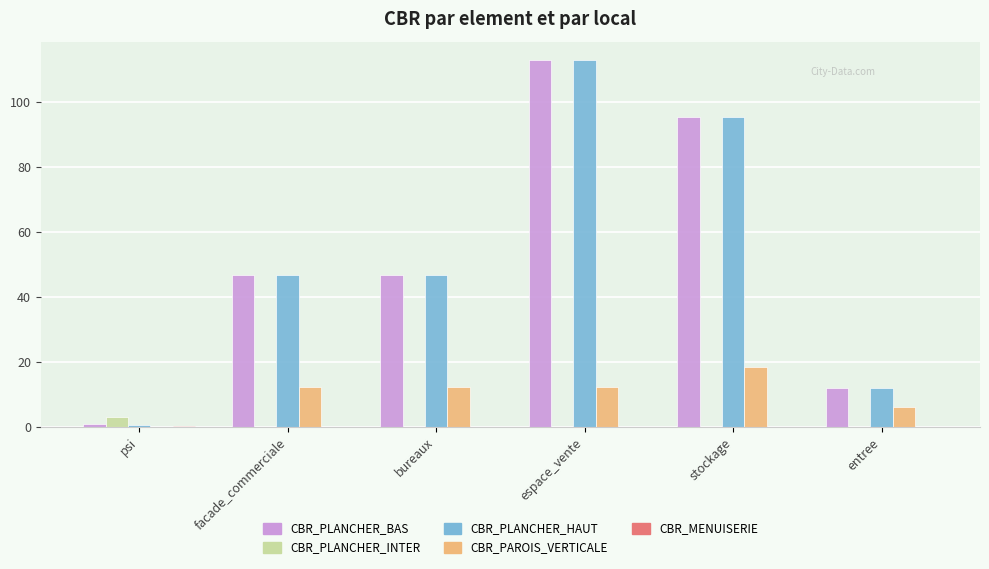

What is the sum of all CBR_PLANCHER_HAUT values?

314.3